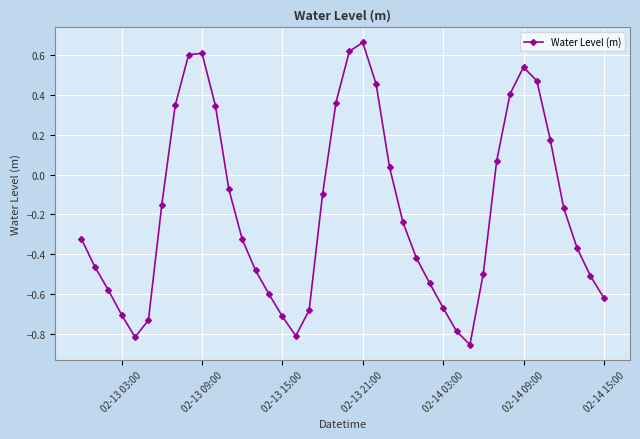

How many interior local peaks (higher than both neighbors) does the data have?

3